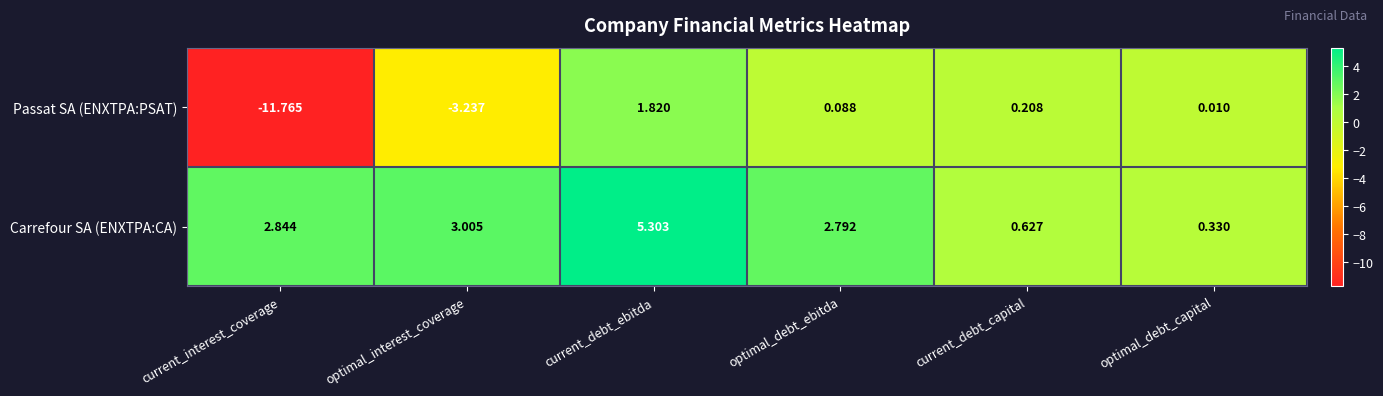

Rank the series at current_debt_ebitda from lowest to highest value.

Passat SA (ENXTPA:PSAT), Carrefour SA (ENXTPA:CA)